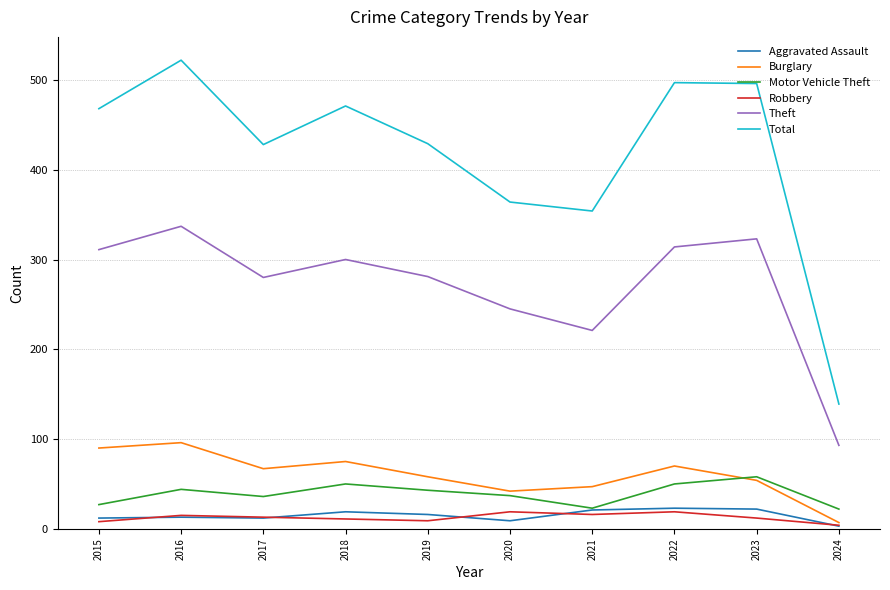

What is the maximum value shown in the chart?

522